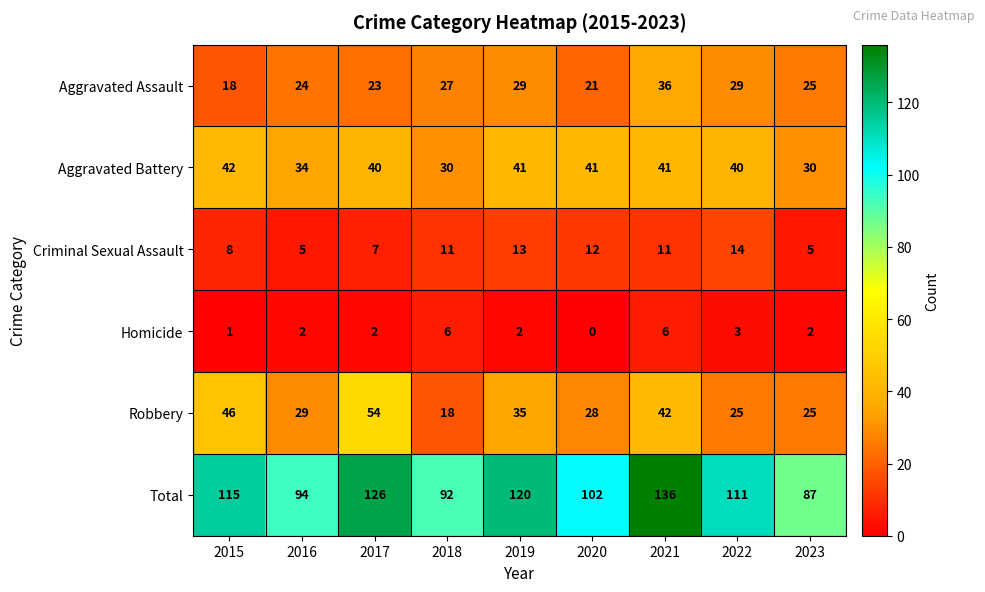

Which series changed the most between 2020 and 2021?

Total